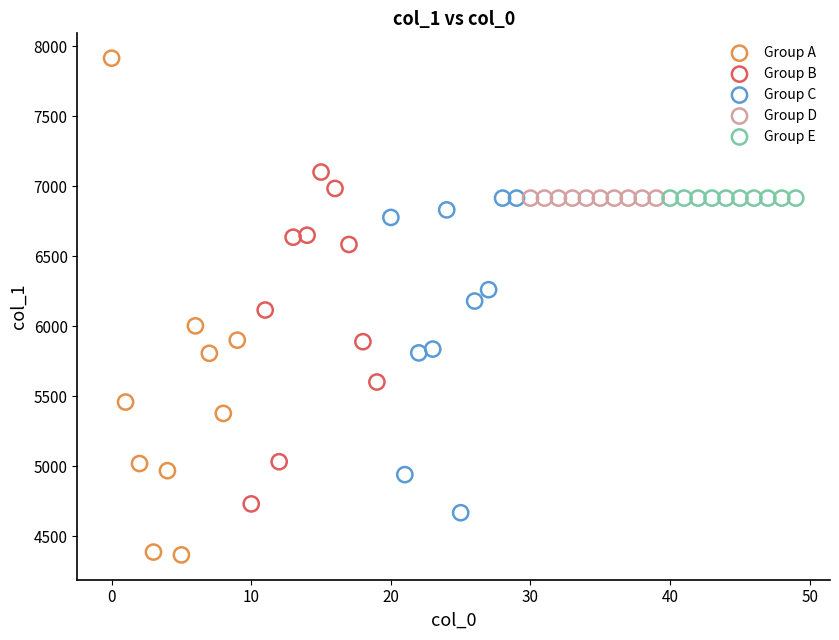

Which series contains the highest Y value?

Group A